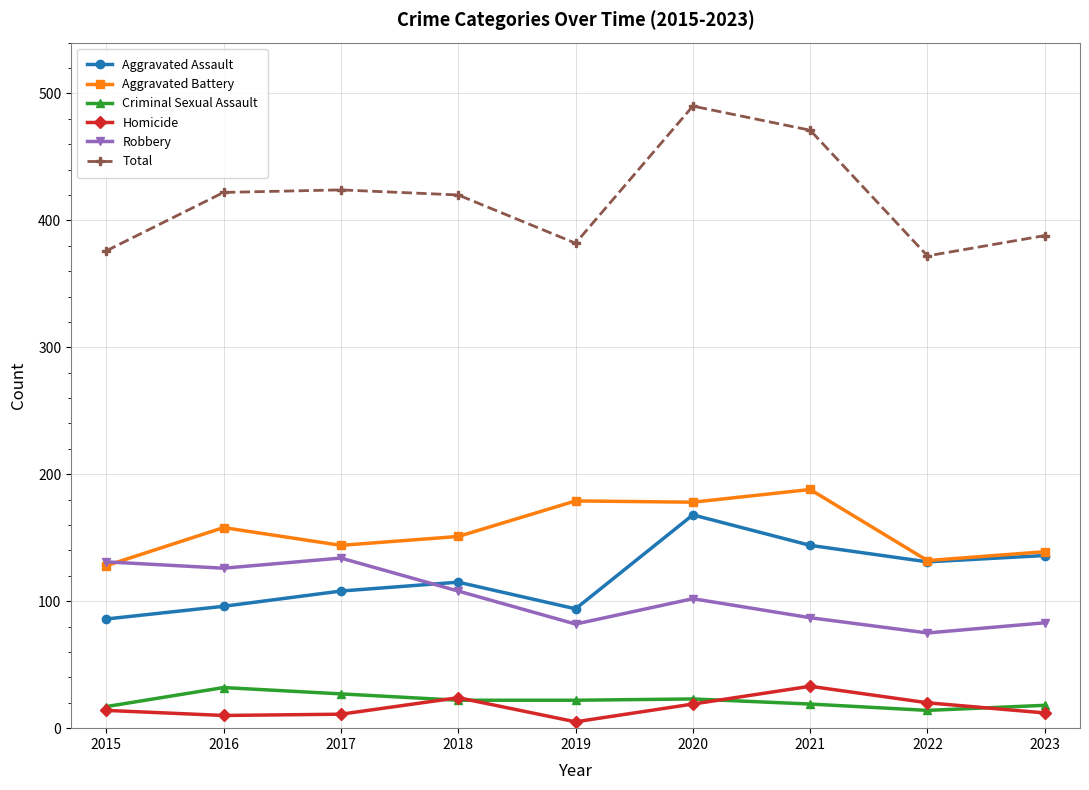

At which category does Aggravated Battery reach its first local peak?

2016